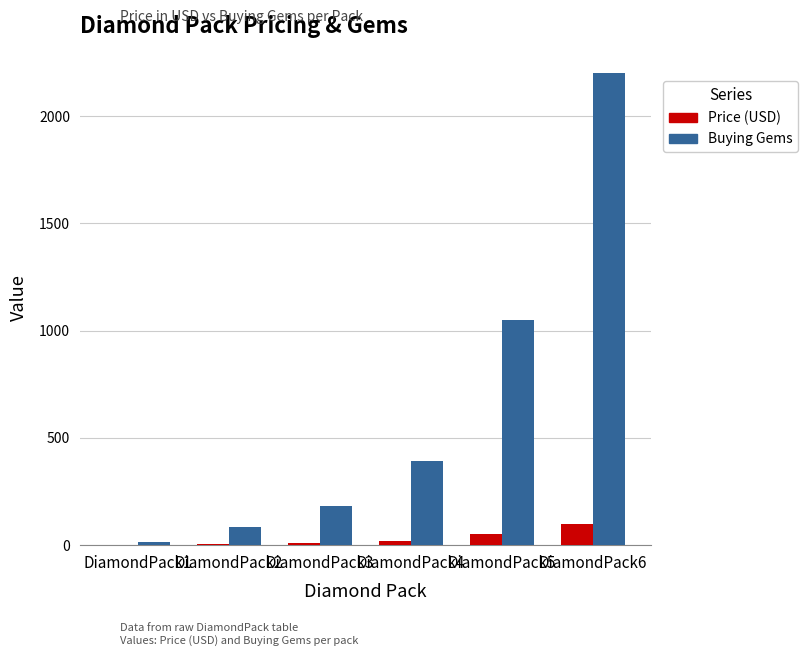

Count the number of categories in the chart.

6